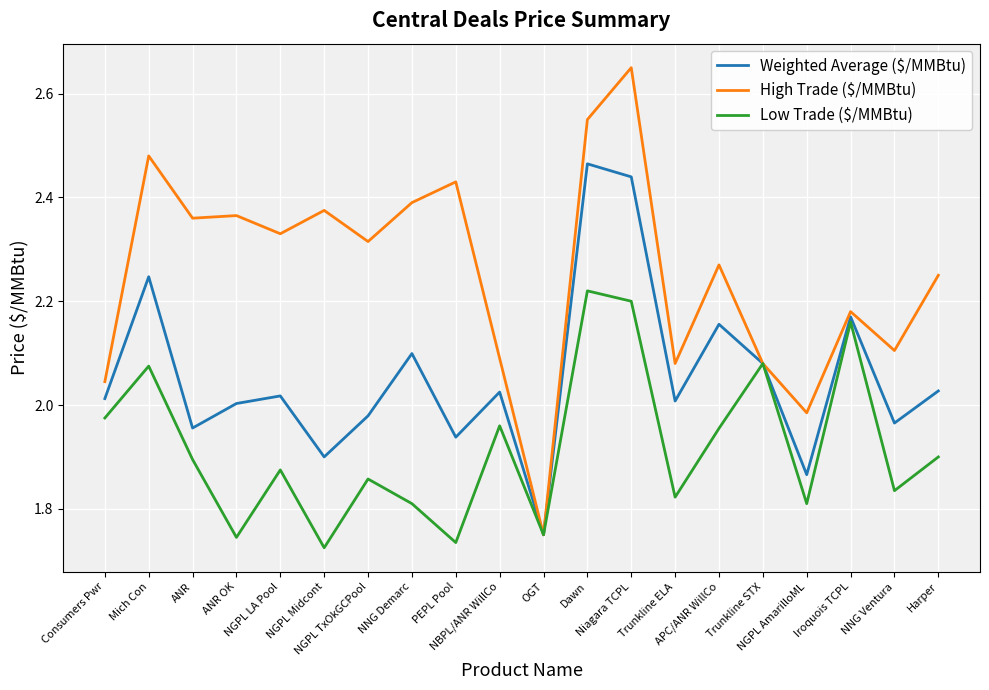

Which series has the widest spread of values?

High Trade ($/MMBtu)